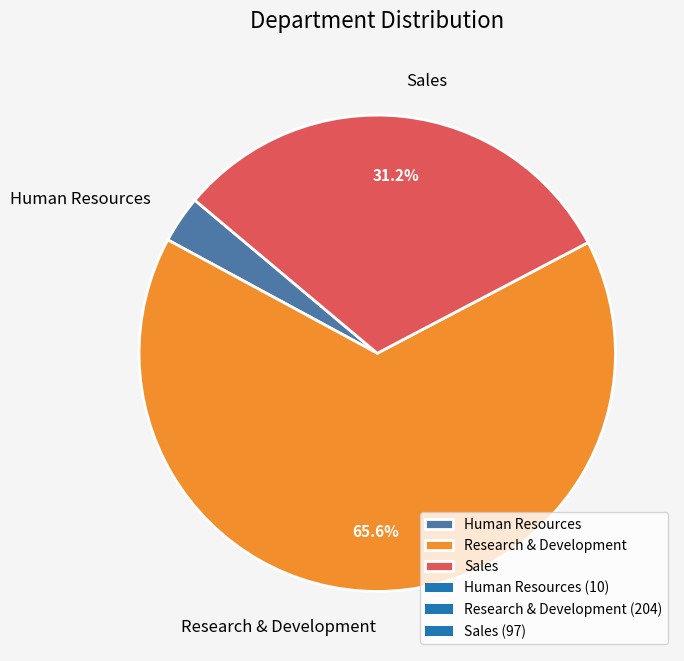

To the nearest percent, what is the difference between the largest and smallest slice percentages?

62%